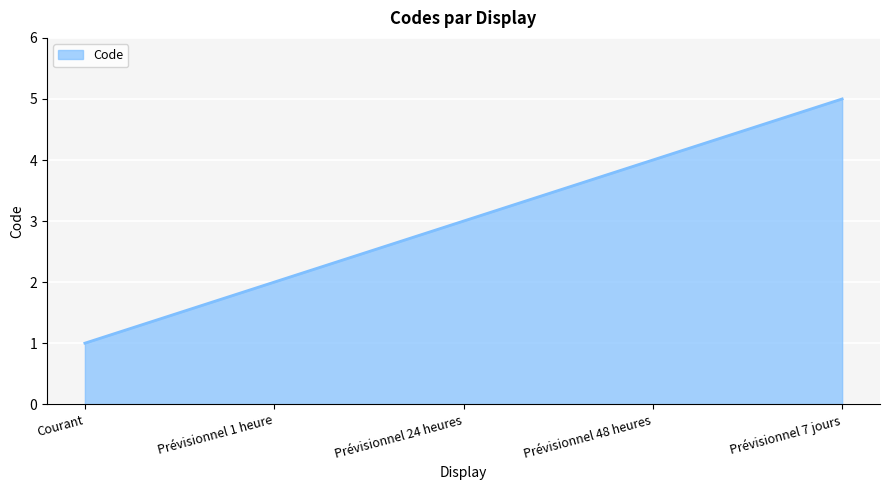

What position from the left is Prévisionnel 48 heures?

4